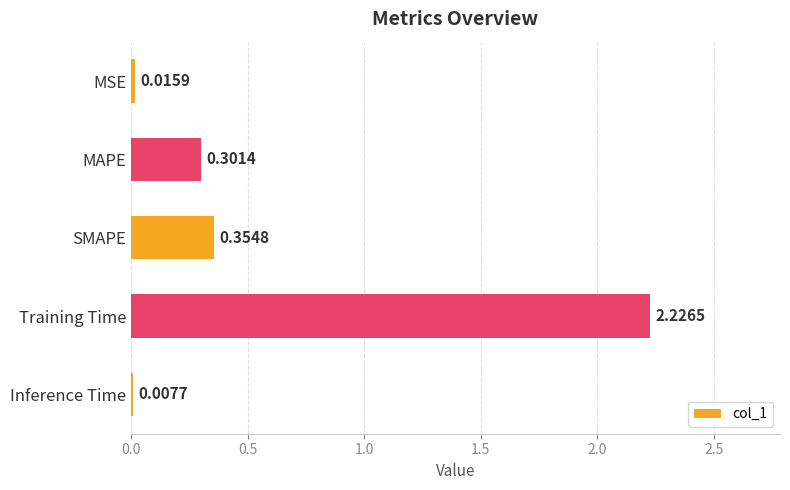

What is the sum of all values?

2.9